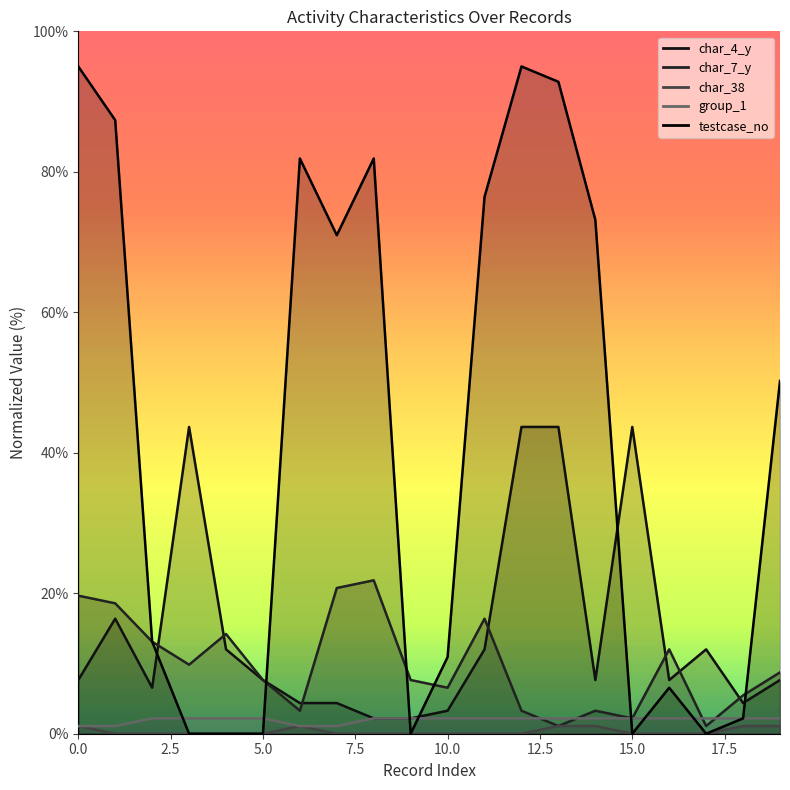

Does the chart display data point markers on the line(s)?

No